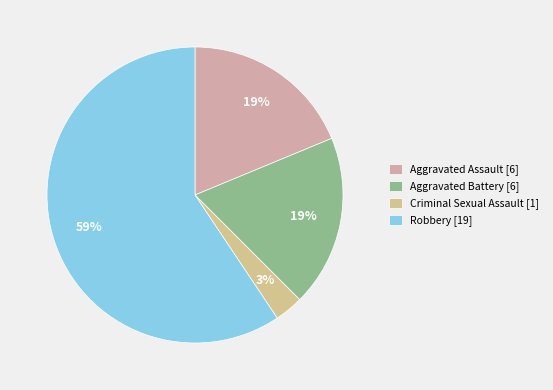

True or false: Aggravated Assault accounts for 9% of the total.

False